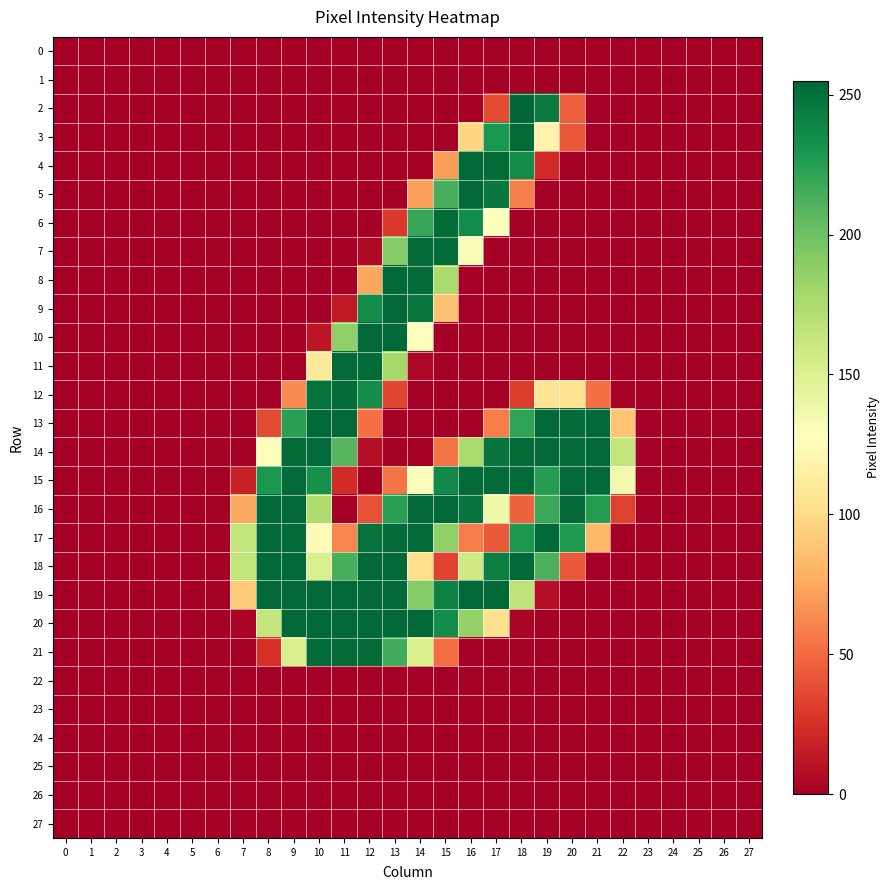

Reading right to left, transcribe all the data shown in this chart.

0: 27=0	26=0	25=0	24=0	23=0	22=0	21=0	20=0	19=0	18=0	17=0	16=0	15=0	14=0	13=0	12=0	11=0	10=0	9=0	8=0	7=0	6=0	5=0	4=0	3=0	2=0	1=0	0=0
1: 27=0	26=0	25=0	24=0	23=0	22=0	21=0	20=0	19=0	18=0	17=0	16=0	15=0	14=0	13=0	12=0	11=0	10=0	9=0	8=0	7=0	6=0	5=0	4=0	3=0	2=0	1=0	0=0
2: 27=0	26=0	25=0	24=0	23=0	22=0	21=0	20=46	19=245	18=255	17=37	16=0	15=0	14=0	13=0	12=0	11=0	10=0	9=0	8=0	7=0	6=0	5=0	4=0	3=0	2=0	1=0	0=0
3: 27=0	26=0	25=0	24=0	23=0	22=0	21=0	20=42	19=118	18=253	17=229	16=97	15=1	14=0	13=0	12=0	11=0	10=0	9=0	8=0	7=0	6=0	5=0	4=0	3=0	2=0	1=0	0=0
4: 27=0	26=0	25=0	24=0	23=0	22=0	21=0	20=0	19=22	18=236	17=253	16=254	15=70	14=0	13=0	12=0	11=0	10=0	9=0	8=0	7=0	6=0	5=0	4=0	3=0	2=0	1=0	0=0
5: 27=0	26=0	25=0	24=0	23=0	22=0	21=0	20=0	19=0	18=58	17=246	16=254	15=214	14=71	13=0	12=0	11=0	10=0	9=0	8=0	7=0	6=0	5=0	4=0	3=0	2=0	1=0	0=0
6: 27=0	26=0	25=0	24=0	23=0	22=0	21=0	20=0	19=0	18=0	17=129	16=236	15=253	14=220	13=29	12=0	11=0	10=0	9=0	8=0	7=0	6=0	5=0	4=0	3=0	2=0	1=0	0=0
7: 27=0	26=0	25=0	24=0	23=0	22=0	21=0	20=0	19=0	18=0	17=0	16=131	15=253	14=253	13=192	12=5	11=0	10=0	9=0	8=0	7=0	6=0	5=0	4=0	3=0	2=0	1=0	0=0
8: 27=0	26=0	25=0	24=0	23=0	22=0	21=0	20=0	19=0	18=0	17=0	16=0	15=176	14=253	13=254	12=74	11=0	10=0	9=0	8=0	7=0	6=0	5=0	4=0	3=0	2=0	1=0	0=0
9: 27=0	26=0	25=0	24=0	23=0	22=0	21=0	20=0	19=0	18=0	17=0	16=0	15=87	14=246	13=254	12=236	11=14	10=0	9=0	8=0	7=0	6=0	5=0	4=0	3=0	2=0	1=0	0=0
10: 27=0	26=0	25=0	24=0	23=0	22=0	21=0	20=0	19=0	18=0	17=0	16=0	15=0	14=128	13=254	12=254	11=187	10=12	9=0	8=0	7=0	6=0	5=0	4=0	3=0	2=0	1=0	0=0
11: 27=0	26=0	25=0	24=0	23=0	22=0	21=0	20=0	19=0	18=0	17=0	16=0	15=0	14=4	13=178	12=253	11=253	10=109	9=0	8=0	7=0	6=0	5=0	4=0	3=0	2=0	1=0	0=0
12: 27=0	26=0	25=0	24=0	23=0	22=2	21=52	20=105	19=106	18=31	17=0	16=0	15=0	14=0	13=35	12=235	11=253	10=249	9=63	8=0	7=0	6=0	5=0	4=0	3=0	2=0	1=0	0=0
13: 27=0	26=0	25=0	24=0	23=0	22=88	21=254	20=253	19=254	18=222	17=57	16=0	15=0	14=0	13=0	12=52	11=254	10=254	9=224	8=37	7=0	6=0	5=0	4=0	3=0	2=0	1=0	0=0
14: 27=0	26=0	25=0	24=0	23=0	22=164	21=254	20=253	19=254	18=253	17=248	16=177	15=54	14=0	13=0	12=8	11=209	10=253	9=253	8=126	7=0	6=0	5=0	4=0	3=0	2=0	1=0	0=0
15: 27=0	26=0	25=0	24=0	23=0	22=136	21=254	20=253	19=226	18=253	17=253	16=253	15=237	14=129	13=54	12=0	11=23	10=233	9=253	8=229	7=18	6=0	5=0	4=0	3=0	2=0	1=0	0=0
16: 27=0	26=0	25=0	24=0	23=0	22=33	21=226	20=254	19=219	18=46	17=138	16=248	15=254	14=254	13=224	12=40	11=0	10=174	9=254	8=254	7=75	6=0	5=0	4=0	3=0	2=0	1=0	0=0
17: 27=0	26=0	25=0	24=0	23=0	22=0	21=82	20=228	19=254	18=229	17=43	16=57	15=187	14=253	13=253	12=249	11=61	10=124	9=253	8=254	7=164	6=0	5=0	4=0	3=0	2=0	1=0	0=0
18: 27=0	26=0	25=0	24=0	23=0	22=0	21=0	20=43	19=213	18=254	17=243	16=158	15=34	14=102	13=254	12=254	11=214	10=153	9=254	8=254	7=165	6=0	5=0	4=0	3=0	2=0	1=0	0=0
19: 27=0	26=0	25=0	24=0	23=0	22=0	21=0	20=0	19=8	18=166	17=254	16=254	15=241	14=191	13=254	12=254	11=254	10=254	9=254	8=254	7=91	6=0	5=0	4=0	3=0	2=0	1=0	0=0
20: 27=0	26=0	25=0	24=0	23=0	22=0	21=0	20=0	19=0	18=3	17=104	16=185	15=235	14=254	13=254	12=254	11=254	10=254	9=254	8=164	7=3	6=0	5=0	4=0	3=0	2=0	1=0	0=0
21: 27=0	26=0	25=0	24=0	23=0	22=0	21=0	20=0	19=0	18=0	17=0	16=0	15=51	14=153	13=216	12=253	11=253	10=253	9=152	8=26	7=0	6=0	5=0	4=0	3=0	2=0	1=0	0=0
22: 27=0	26=0	25=0	24=0	23=0	22=0	21=0	20=0	19=0	18=0	17=0	16=0	15=0	14=0	13=0	12=0	11=0	10=0	9=0	8=0	7=0	6=0	5=0	4=0	3=0	2=0	1=0	0=0
23: 27=0	26=0	25=0	24=0	23=0	22=0	21=0	20=0	19=0	18=0	17=0	16=0	15=0	14=0	13=0	12=0	11=0	10=0	9=0	8=0	7=0	6=0	5=0	4=0	3=0	2=0	1=0	0=0
24: 27=0	26=0	25=0	24=0	23=0	22=0	21=0	20=0	19=0	18=0	17=0	16=0	15=0	14=0	13=0	12=0	11=0	10=0	9=0	8=0	7=0	6=0	5=0	4=0	3=0	2=0	1=0	0=0
25: 27=0	26=0	25=0	24=0	23=0	22=0	21=0	20=0	19=0	18=0	17=0	16=0	15=0	14=0	13=0	12=0	11=0	10=0	9=0	8=0	7=0	6=0	5=0	4=0	3=0	2=0	1=0	0=0
26: 27=0	26=0	25=0	24=0	23=0	22=0	21=0	20=0	19=0	18=0	17=0	16=0	15=0	14=0	13=0	12=0	11=0	10=0	9=0	8=0	7=0	6=0	5=0	4=0	3=0	2=0	1=0	0=0
27: 27=0	26=0	25=0	24=0	23=0	22=0	21=0	20=0	19=0	18=0	17=0	16=0	15=0	14=0	13=0	12=0	11=0	10=0	9=0	8=0	7=0	6=0	5=0	4=0	3=0	2=0	1=0	0=0